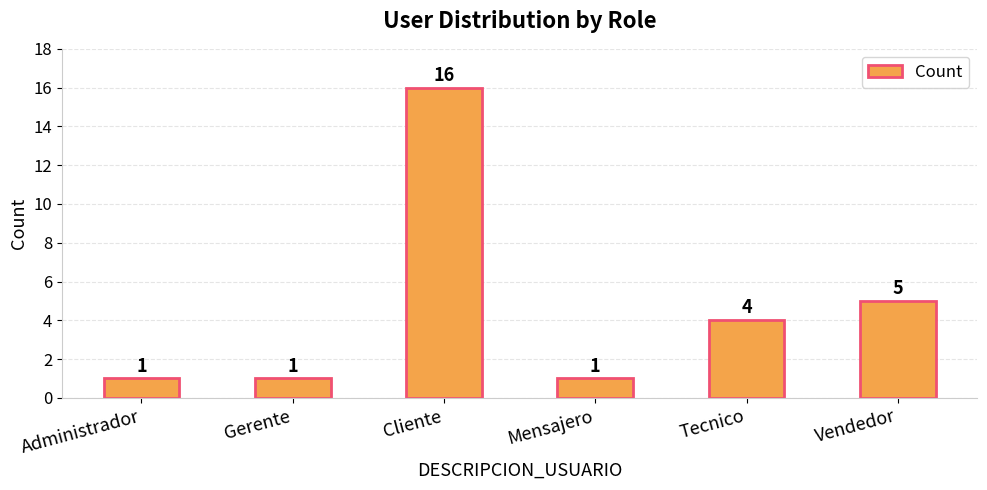

What is the average value?

5